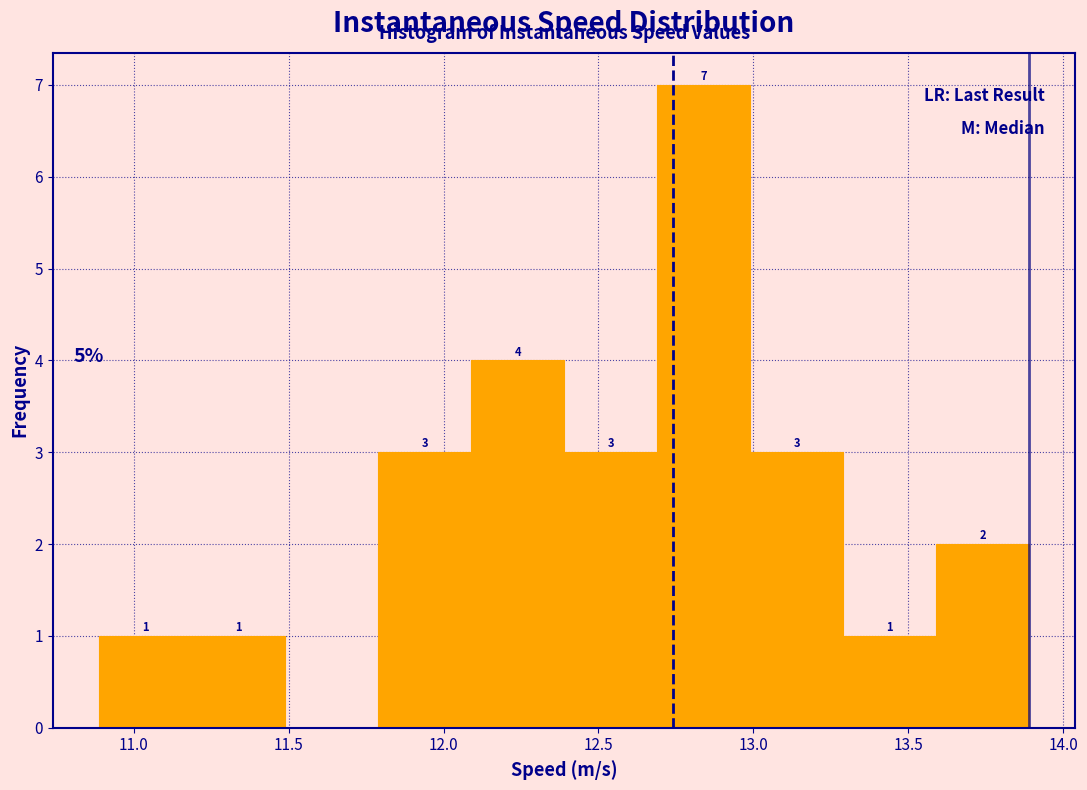

Over which range of the x-axis is the bar tallest?

12.7 to 13.0